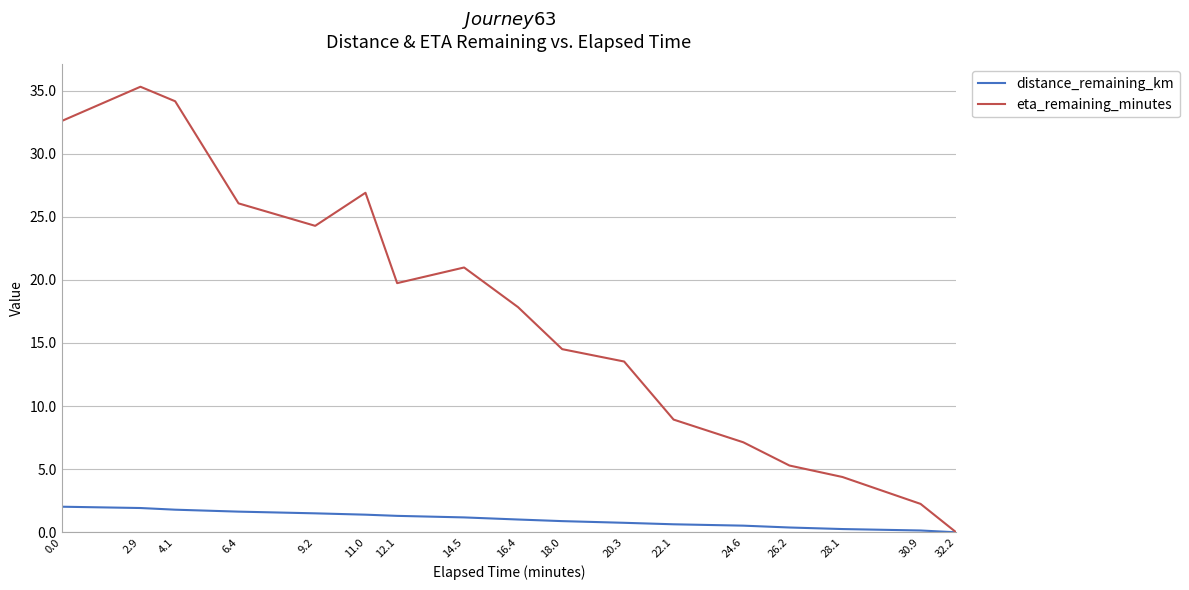

Where is the first local maximum for eta_remaining_minutes?

2.9